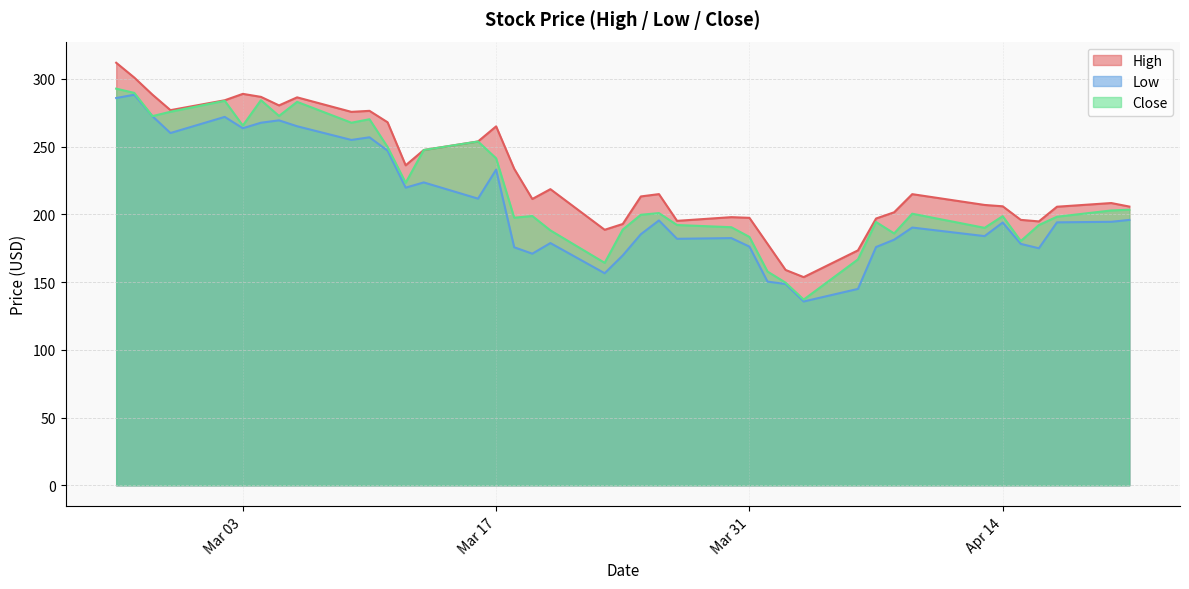

In Low, how many points are lower than both neighbors (excluding endpoints)?

11